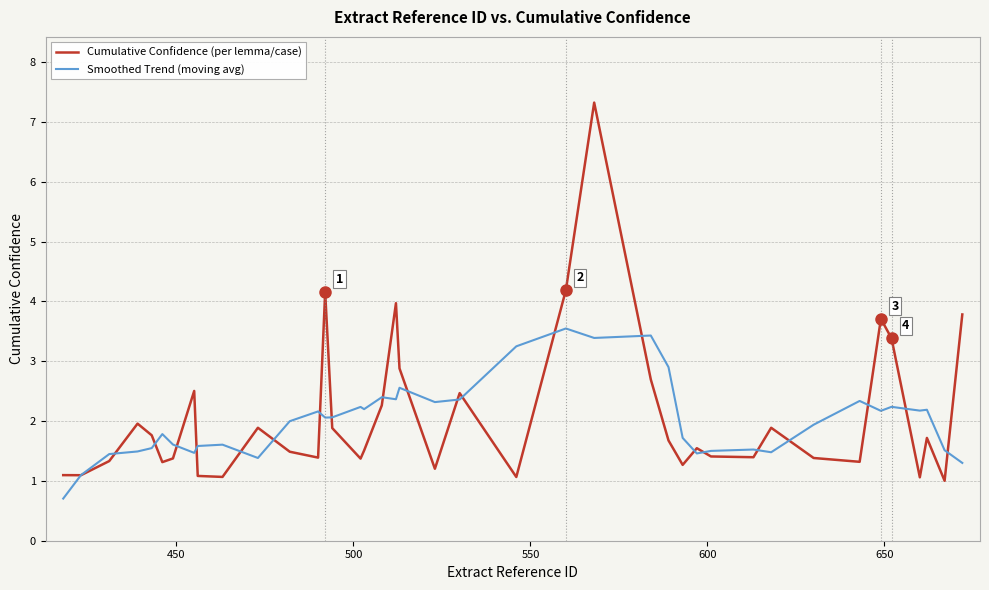

What is the smallest value displayed?

0.7